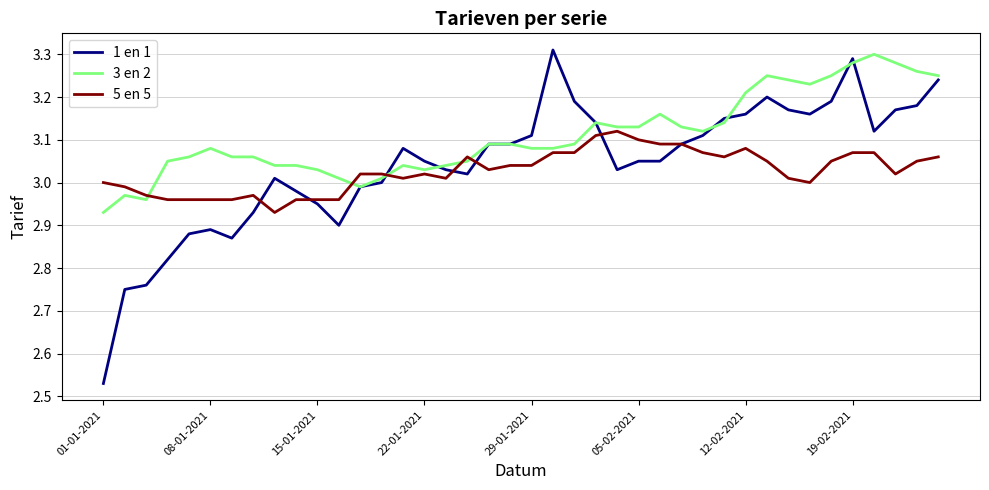

Which series has the largest total across all categories?

3 en 2